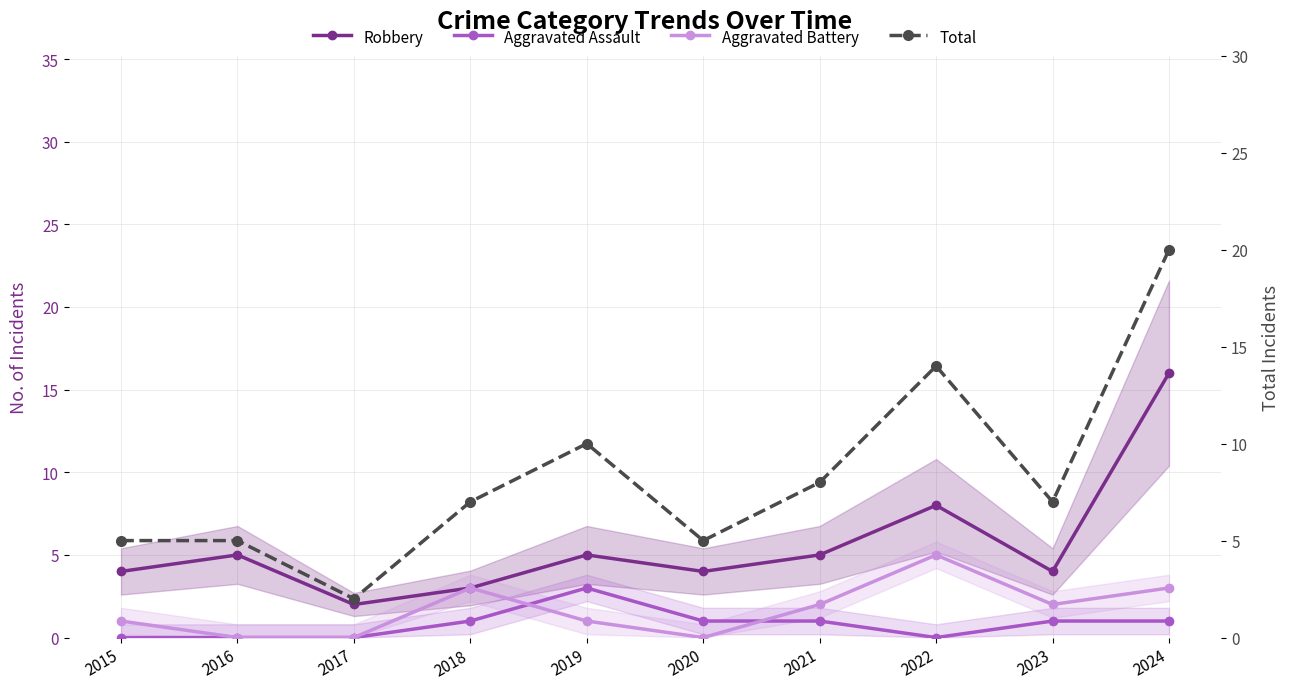

True or false: Aggravated Battery has more than 0 interior local peaks.

True